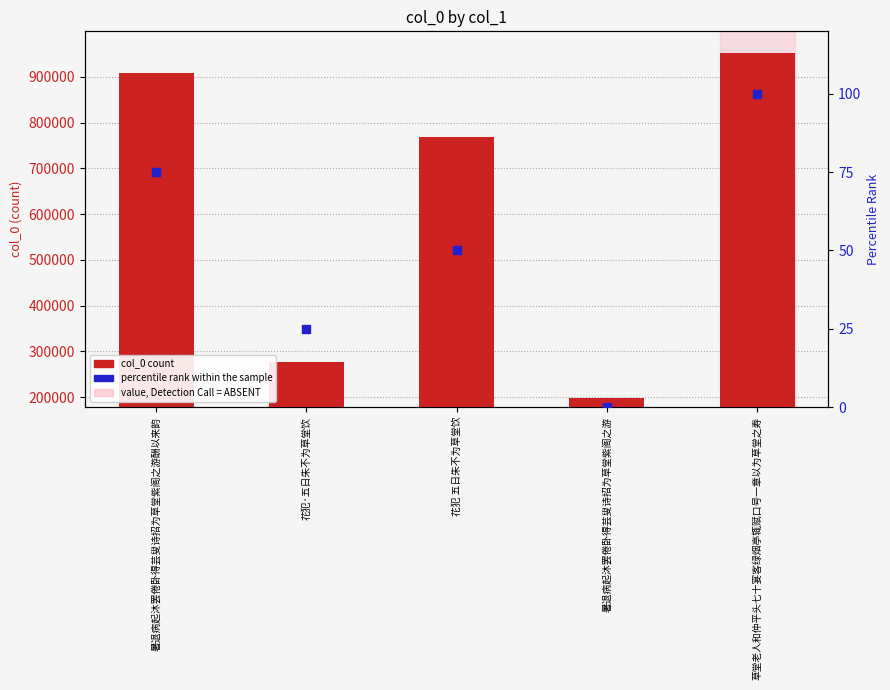

Which series has the largest total across all categories?

col_0